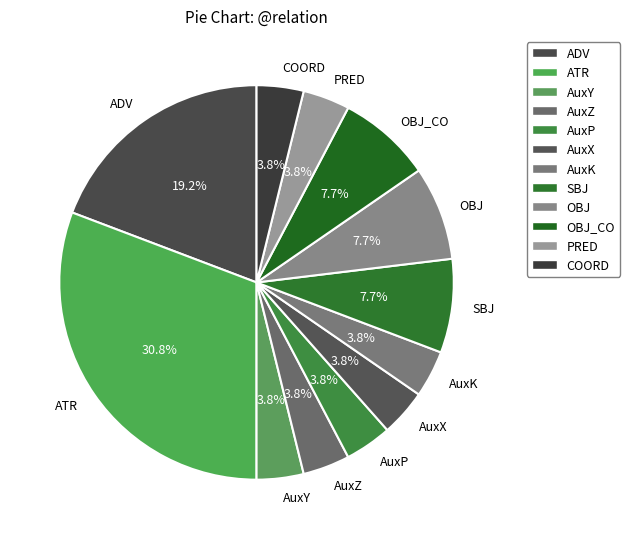

To the nearest percent, what percentage of the pie is ATR?

31%